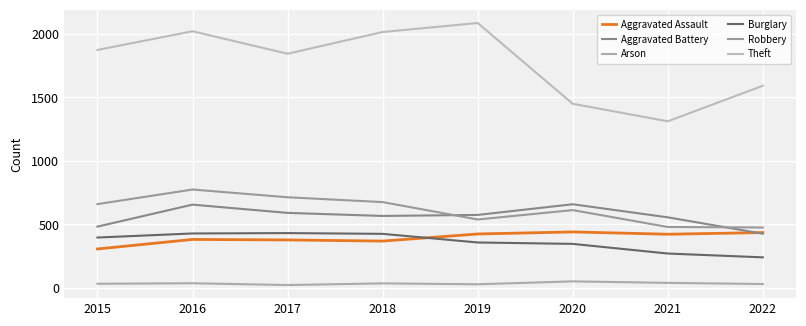

Between 2016 and 2017, which is larger?

2016